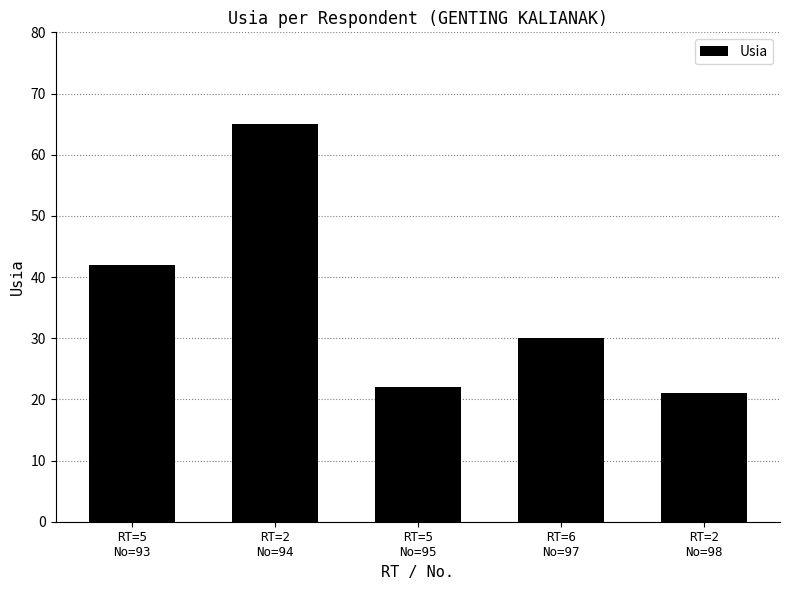

Approximately how many times larger is the value at RT=6
No=97 compared to RT=2
No=94?

0.5